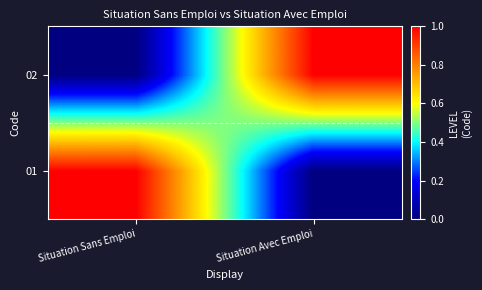

Between Situation Sans Emploi and Situation Avec Emploi, which is larger?

Situation Sans Emploi